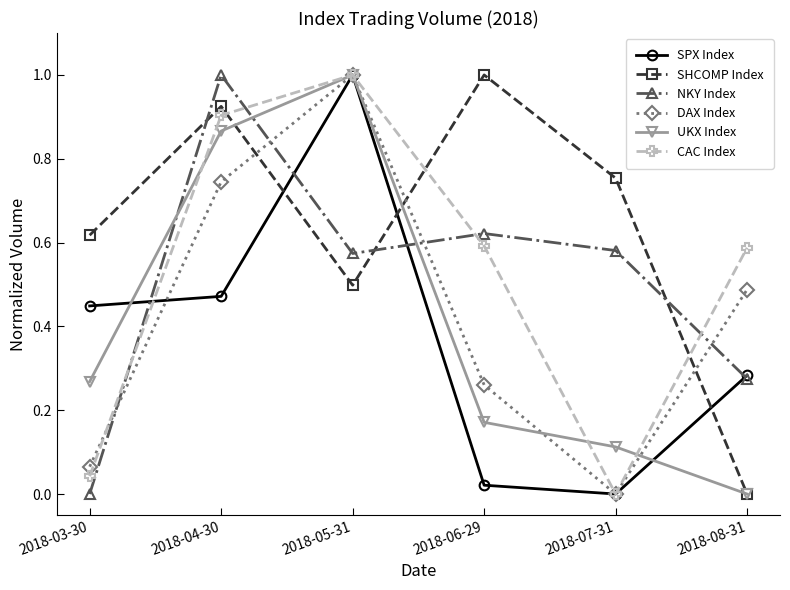

True or false: SHCOMP Index and NKY Index intersect in this chart.

True